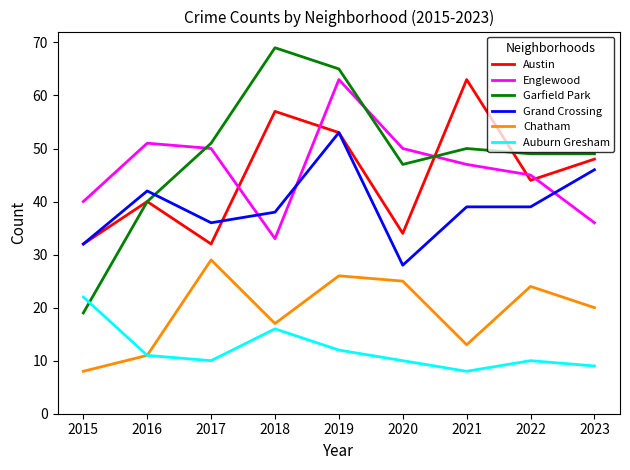

How many lines are shown in the chart?

6